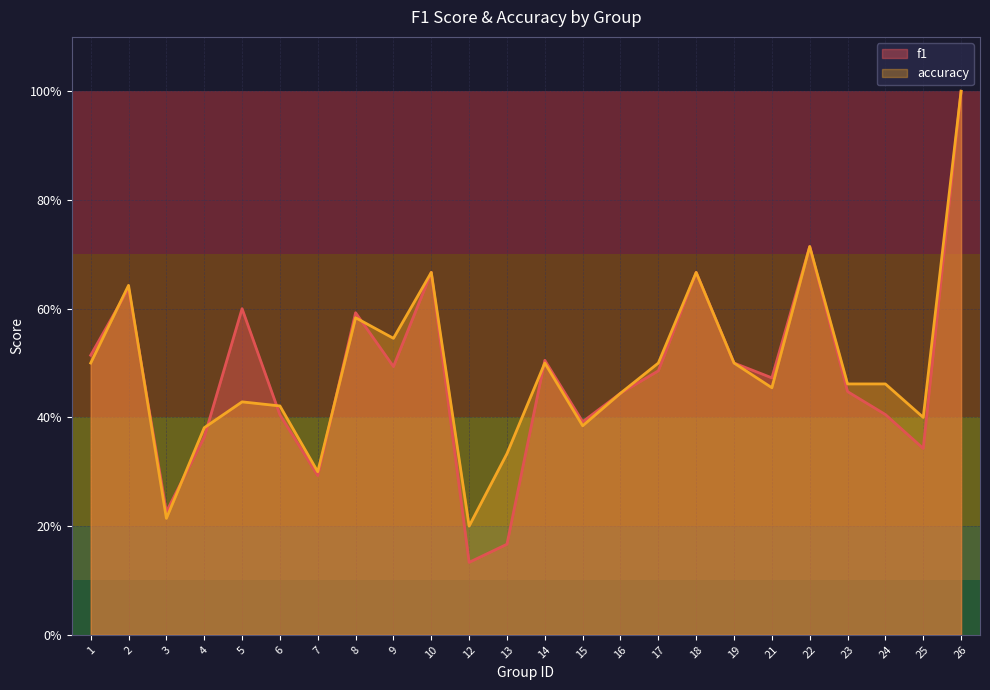

True or false: accuracy and f1 cross at least once.

True